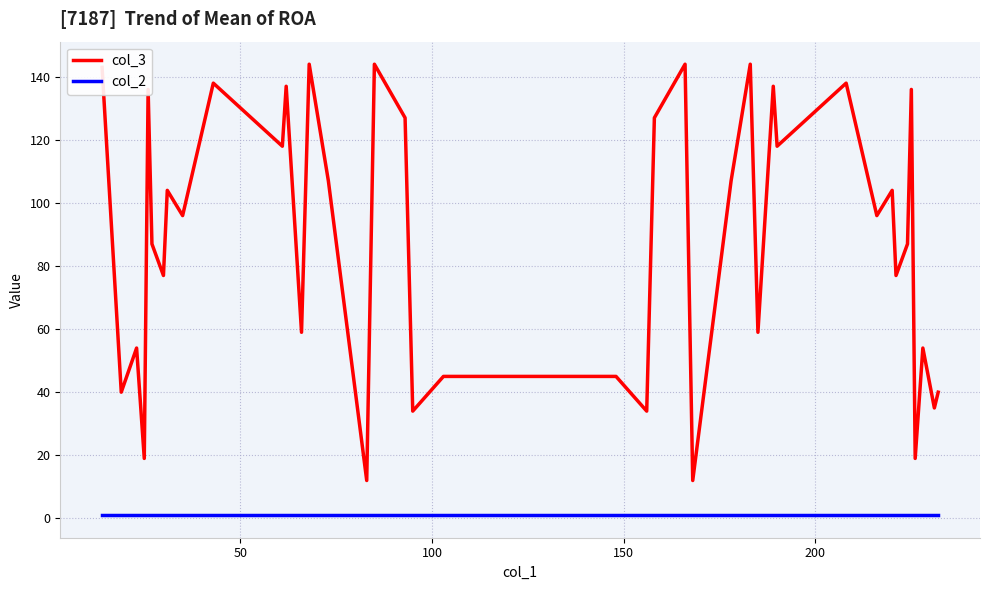

Which series has the largest total across all categories?

col_3